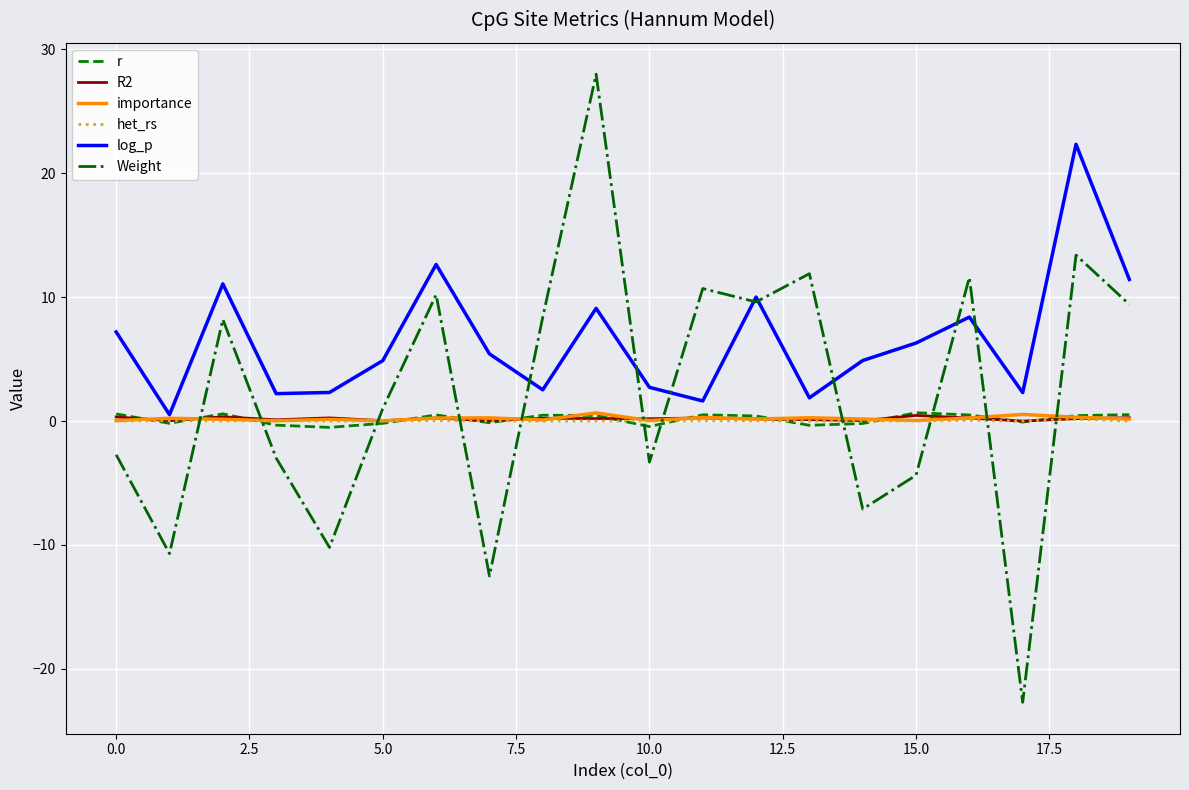

Which series has the widest spread of values?

Weight